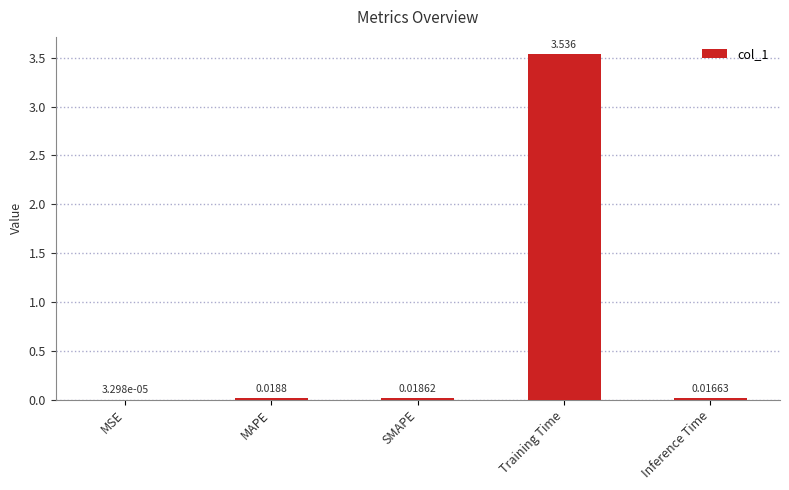

Which has a higher value, MAPE or Training Time?

Training Time